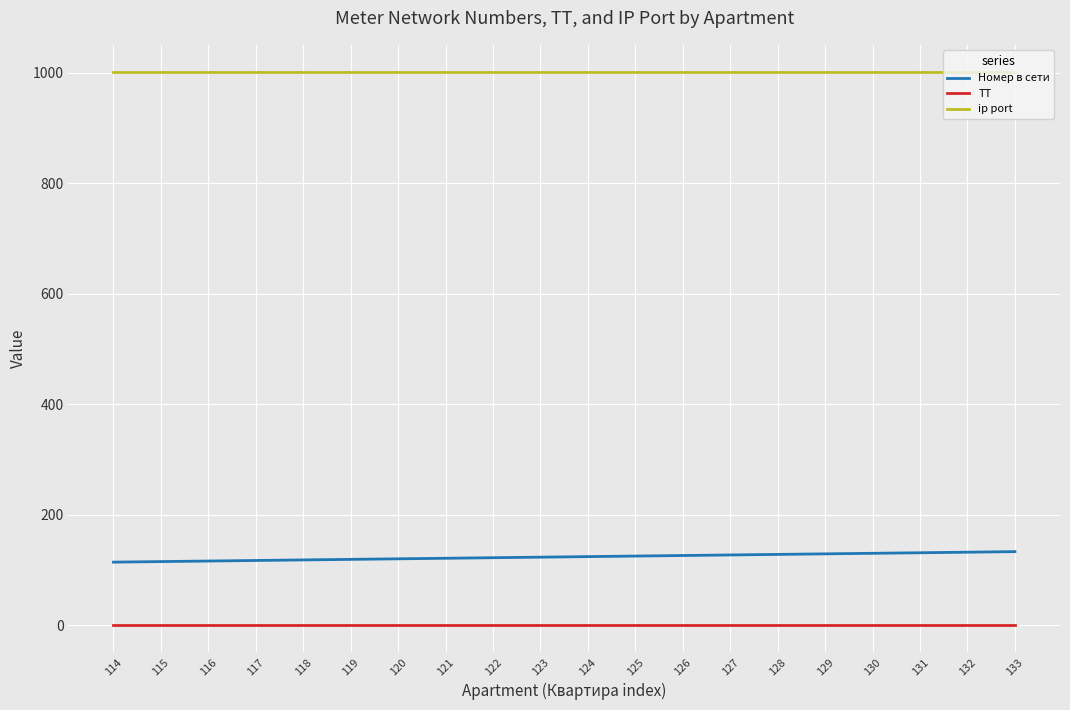

What is the minimum value for ip port?

1001